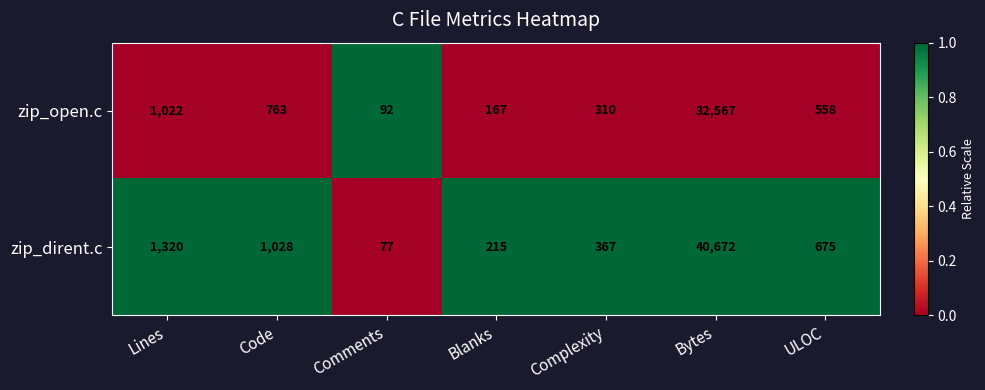

List the series in order of their overall mean, lowest first.

zip_open.c, zip_dirent.c